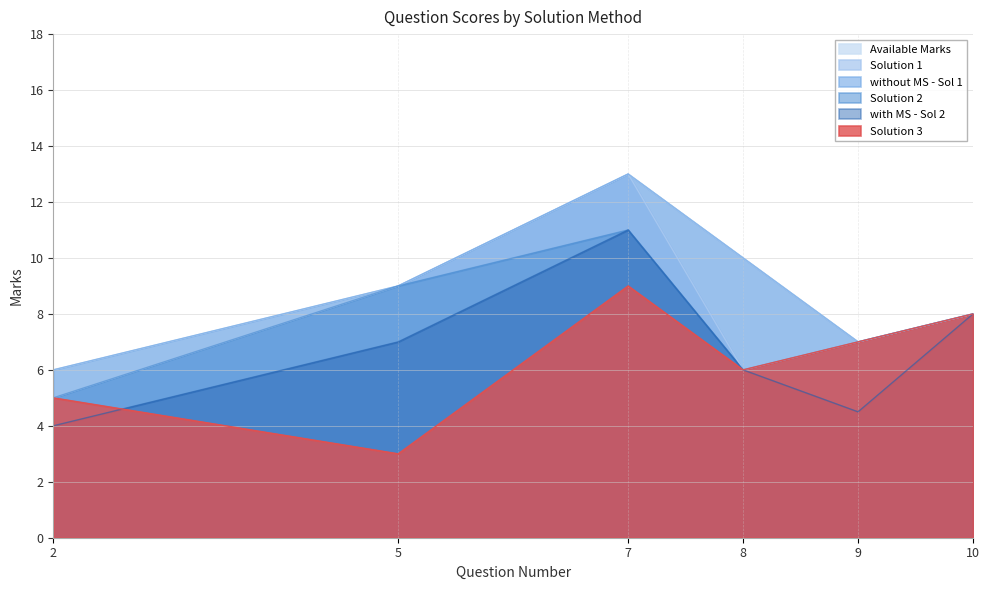

True or false: Solution 3 has more than 2 points higher than both neighbors.

False